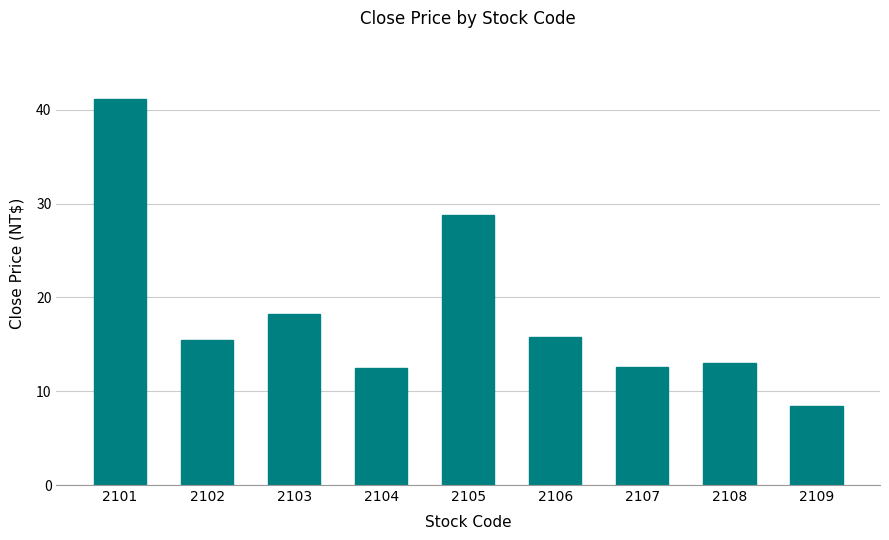

How many series are shown in this chart?

1